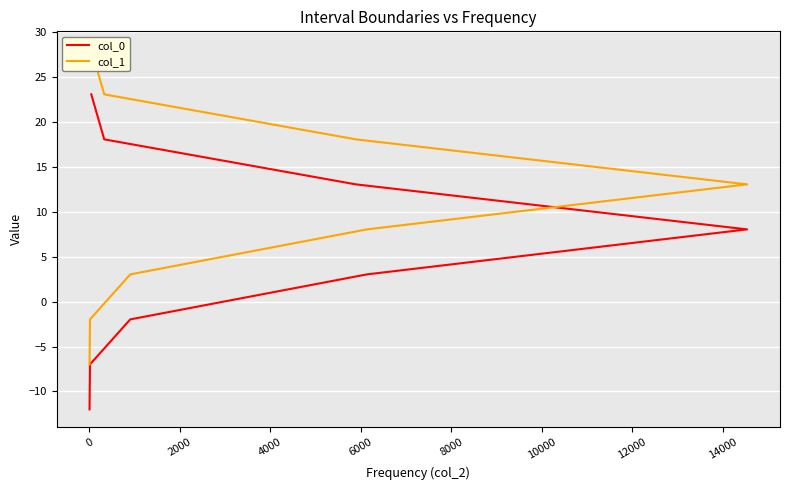

True or false: col_1 has a value of 2.4 at 4000.

False